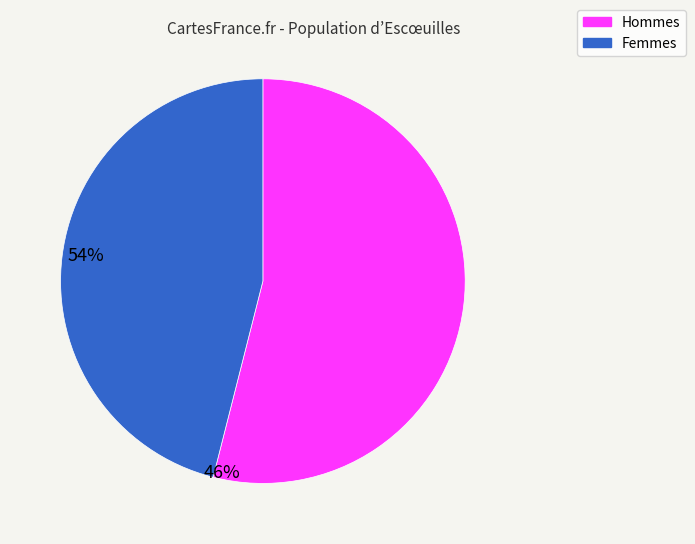

Approximately how many times larger is the value at Femmes compared to Hommes?

0.9